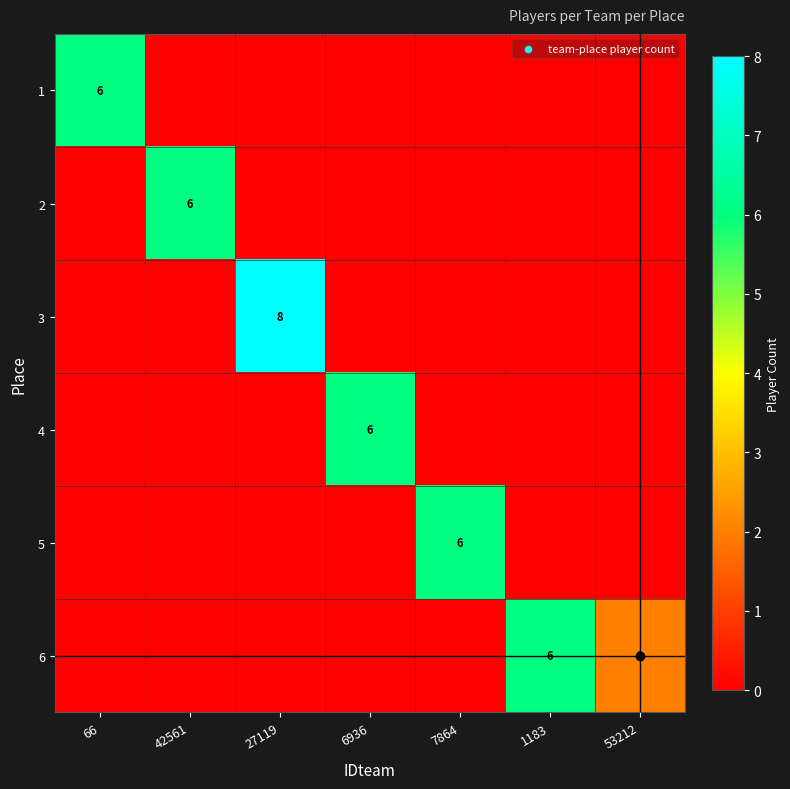

What is the difference between the highest and lowest values at 6936?

6